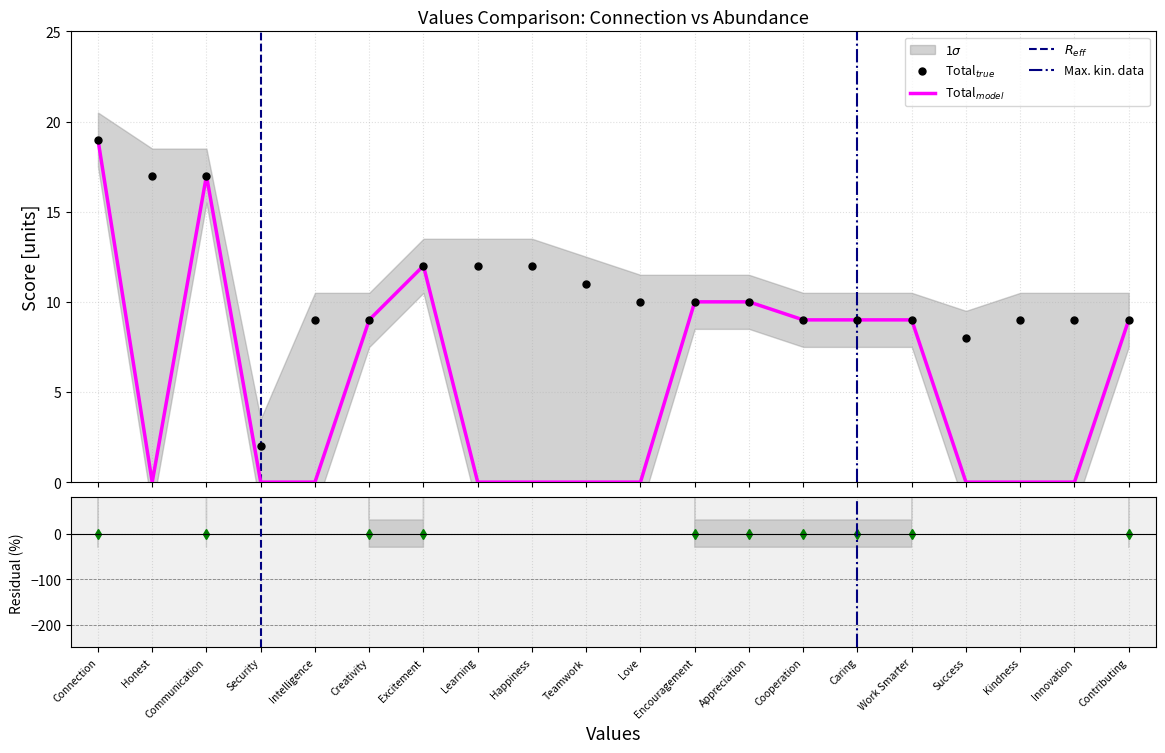

What is the sum of the Connection_values values at Success and Teamwork?

19